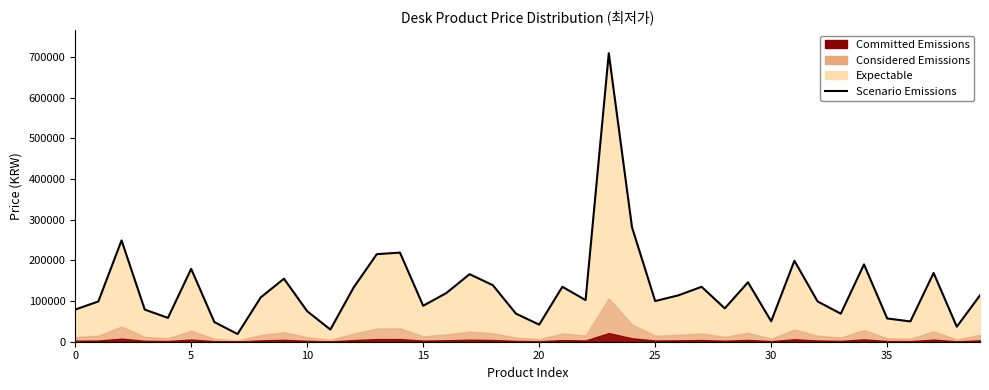

How many values exceed 109000?

19